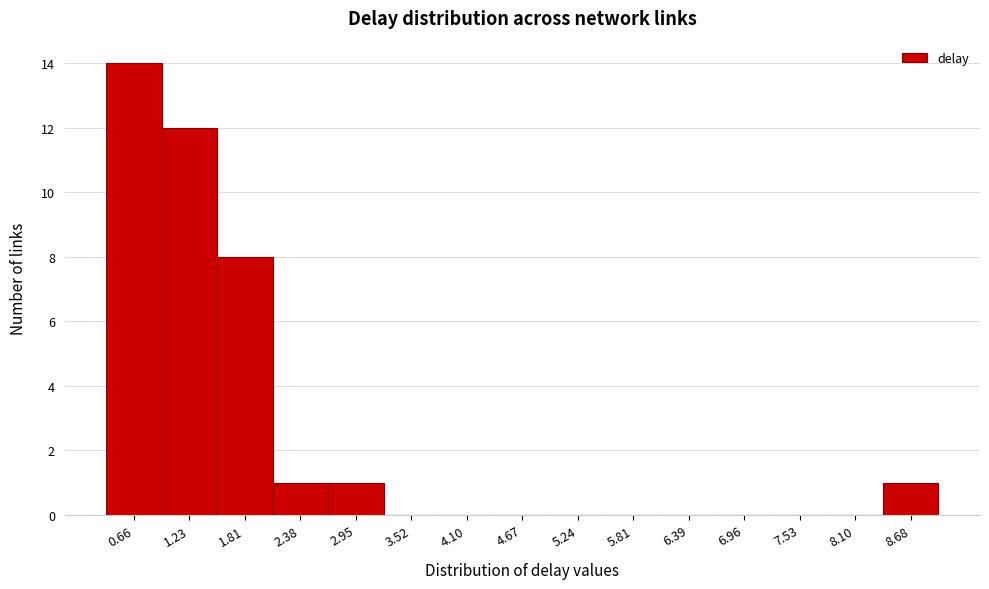

Reading right to left, list all the values displayed in this chart.

8.68=1	8.10=0	7.53=0	6.96=0	6.39=0	5.81=0	5.24=0	4.67=0	4.10=0	3.52=0	2.95=1	2.38=1	1.81=8	1.23=12	0.66=14